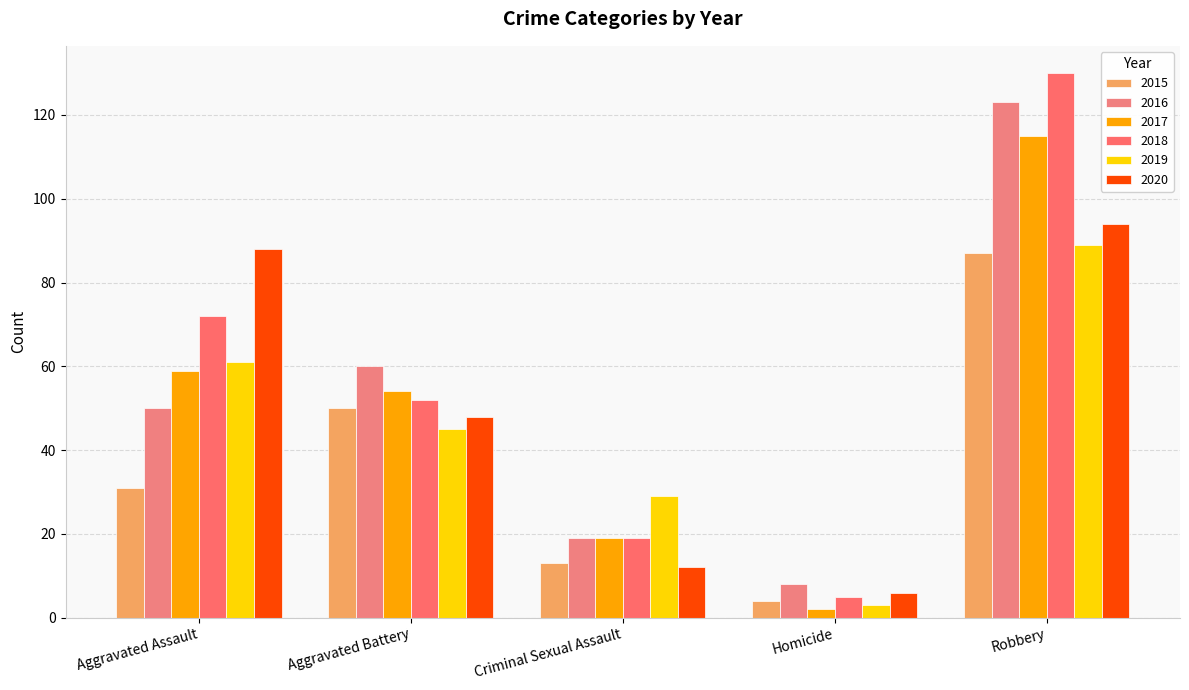

At how many categories does at least one series exceed 10?

4